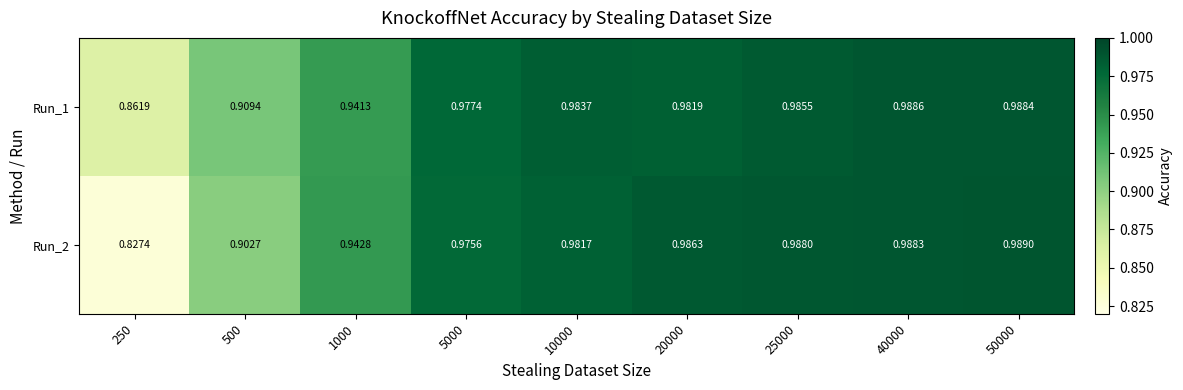

Rank the series by their average value, from highest to lowest.

Run_1, Run_2